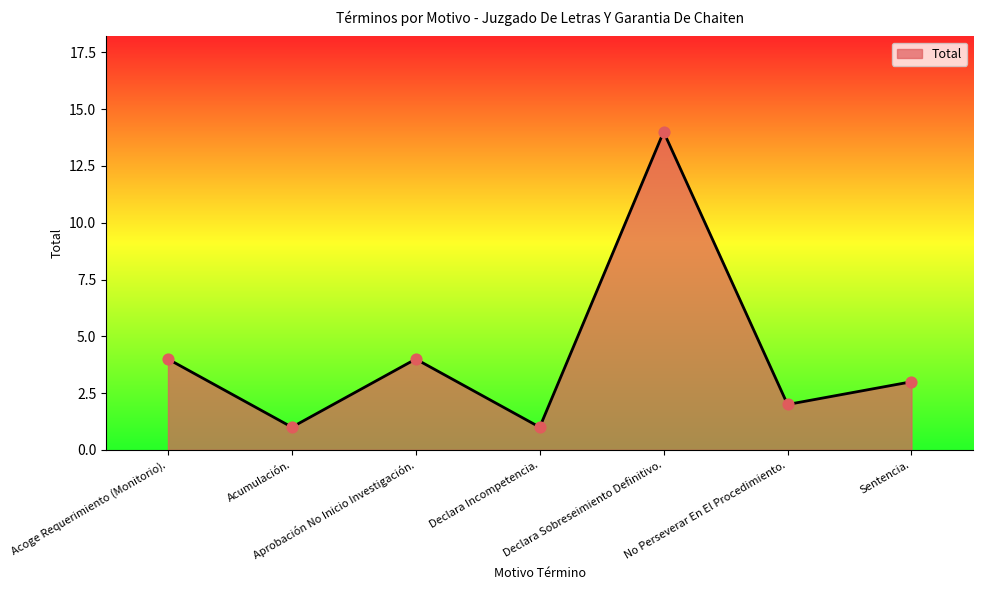

What is the ratio of the value at Declara Sobreseimiento Definitivo. to the value at Acumulación.?

14.0